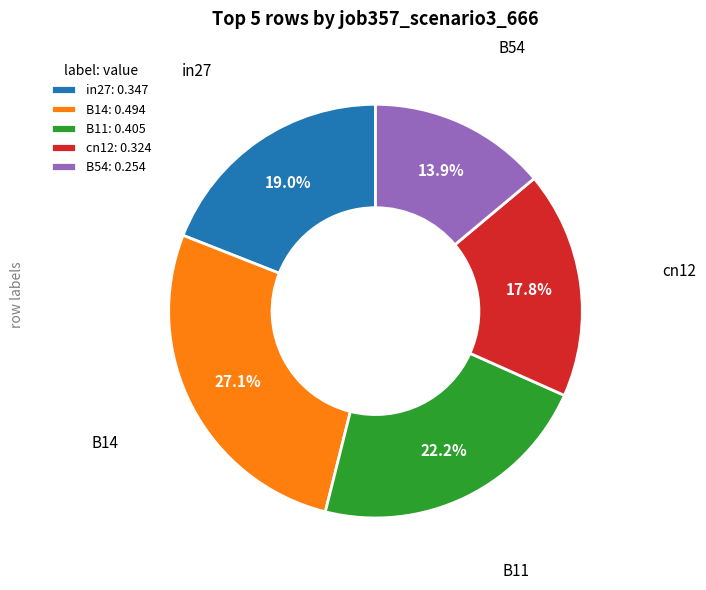

Which category has the smallest portion of the pie?

B54